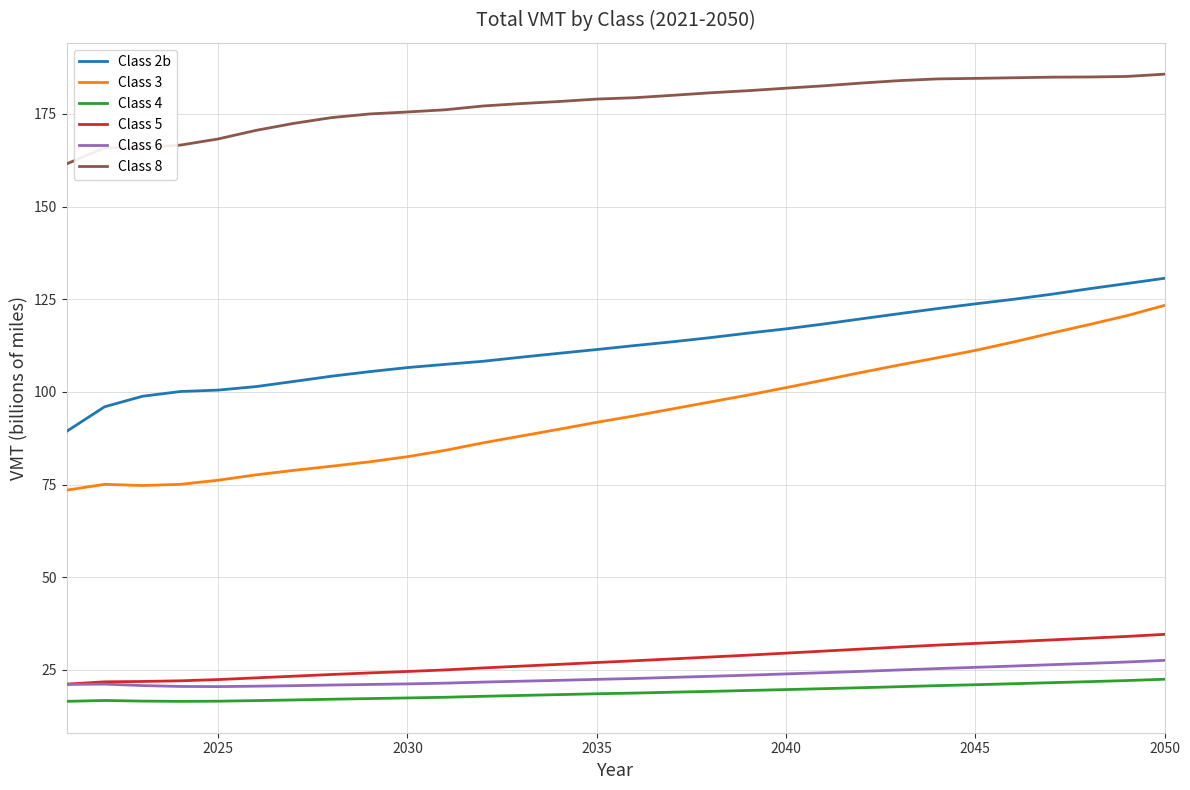

What is the maximum value shown in the chart?

185.7